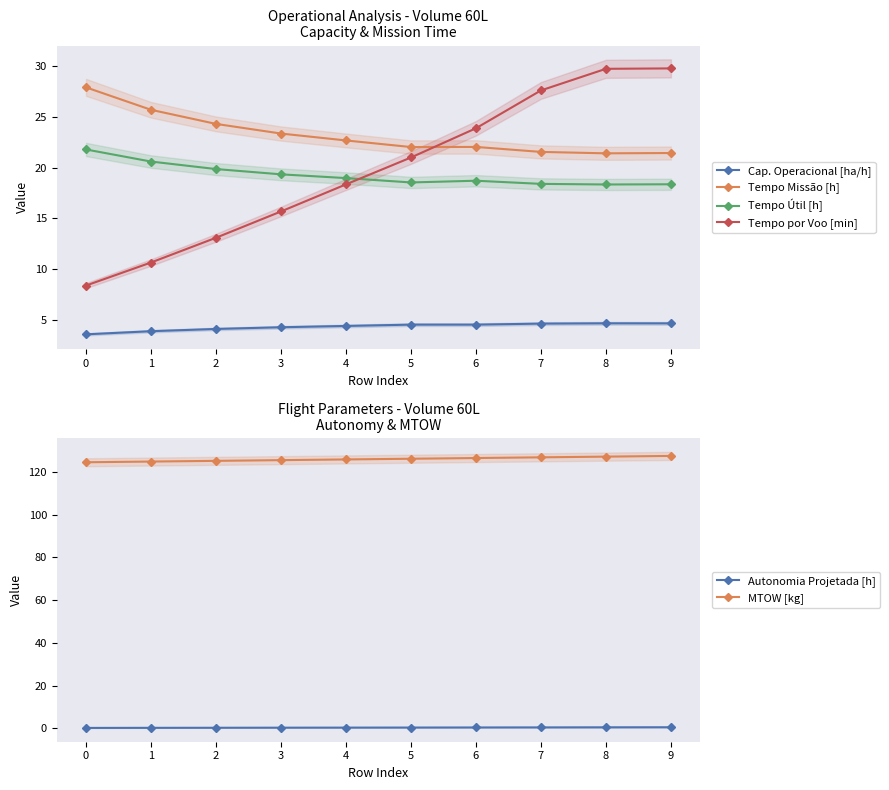

The value of Tempo Missão [h] at 8 is 21.4. True or false?

True